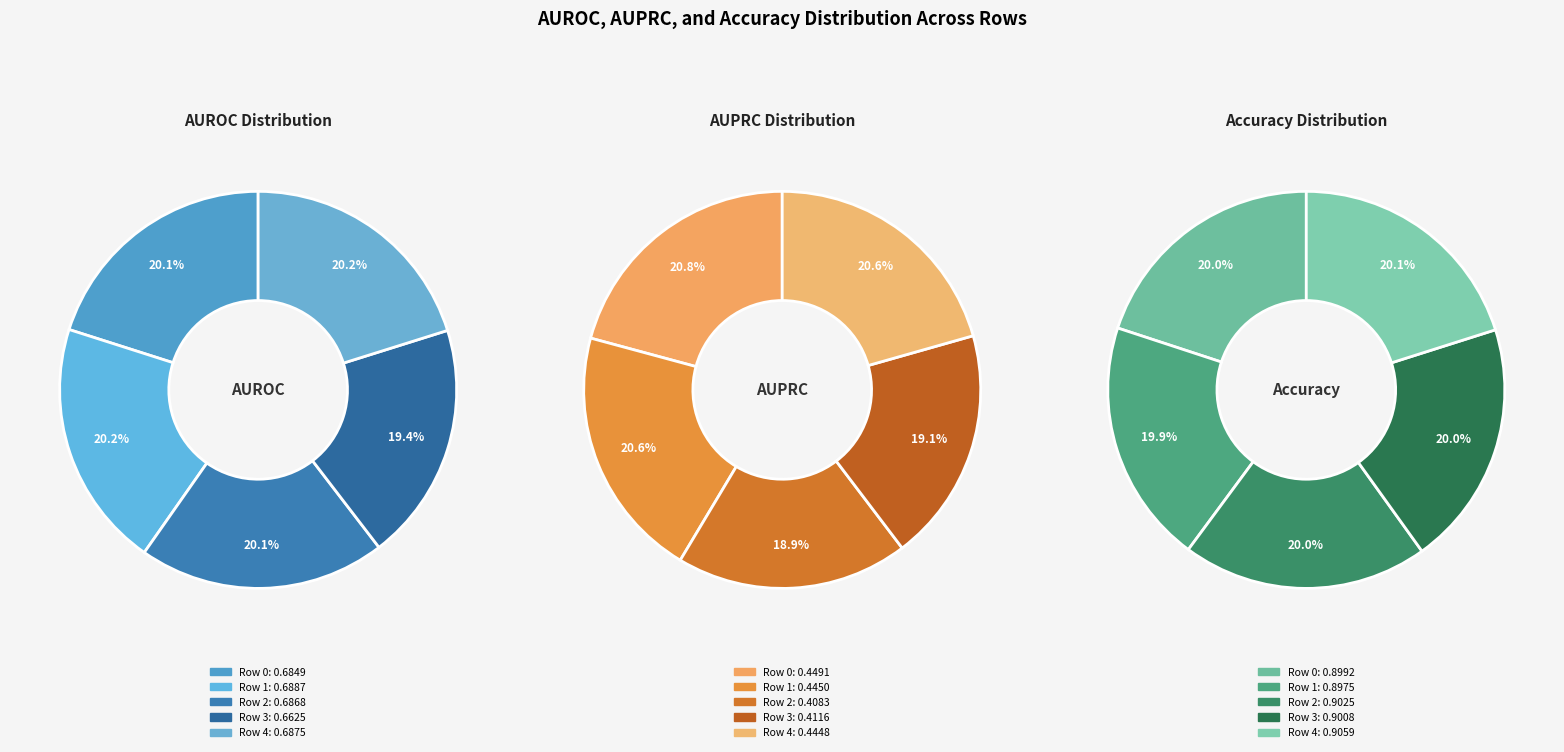

What is the largest slice in the pie chart?

Row 4